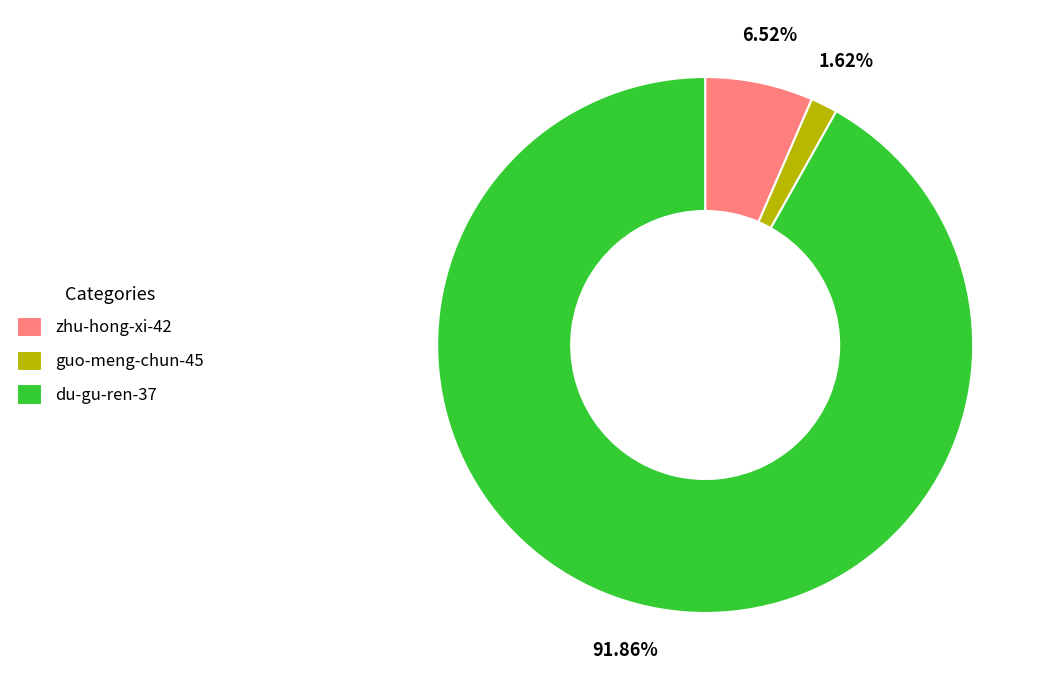

Which slice is the largest?

du-gu-ren-37